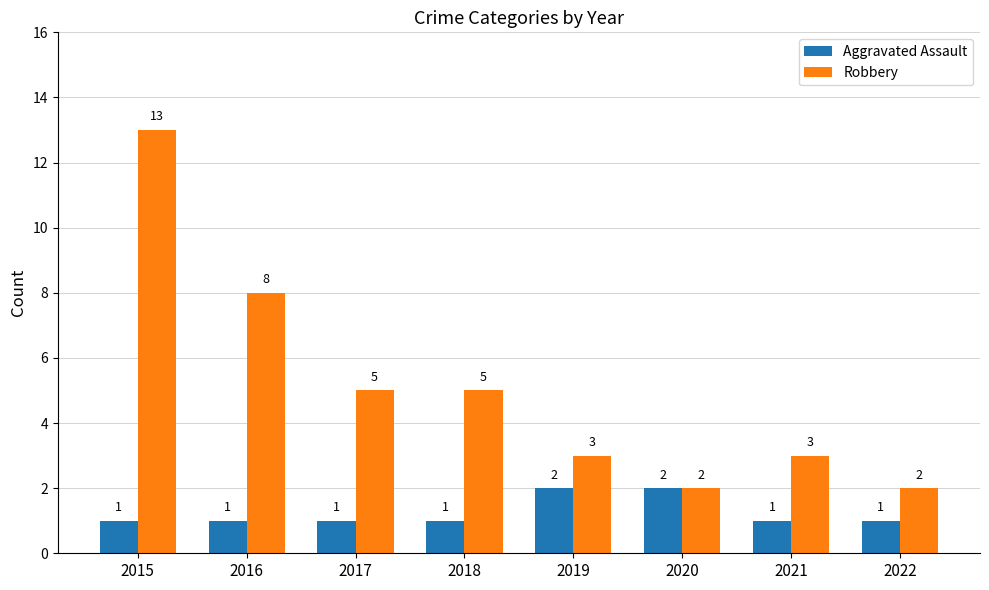

Reading right to left, transcribe all the data shown in this chart.

Aggravated Assault: 2022=1	2021=1	2020=2	2019=2	2018=1	2017=1	2016=1	2015=1
Robbery: 2022=2	2021=3	2020=2	2019=3	2018=5	2017=5	2016=8	2015=13